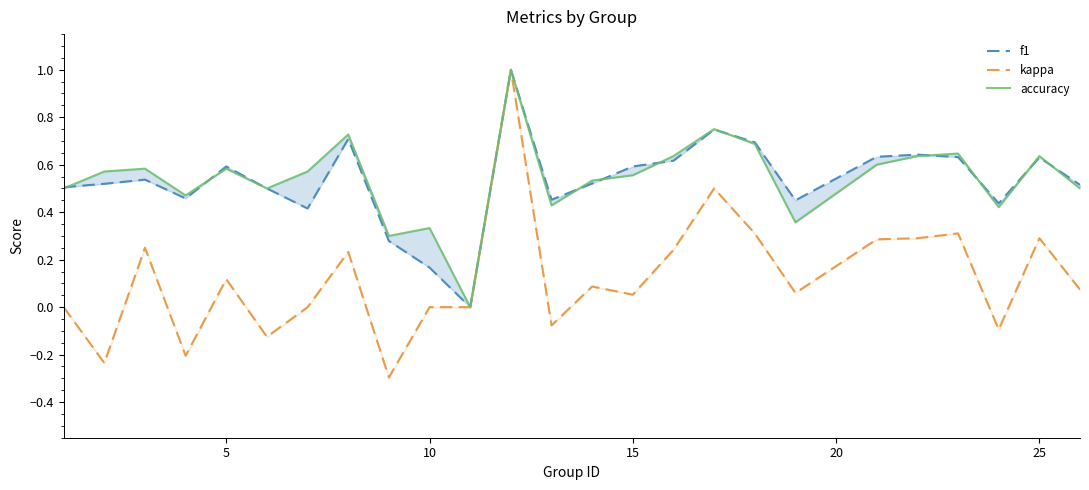

What is the highest value of the accuracy series?

1.0